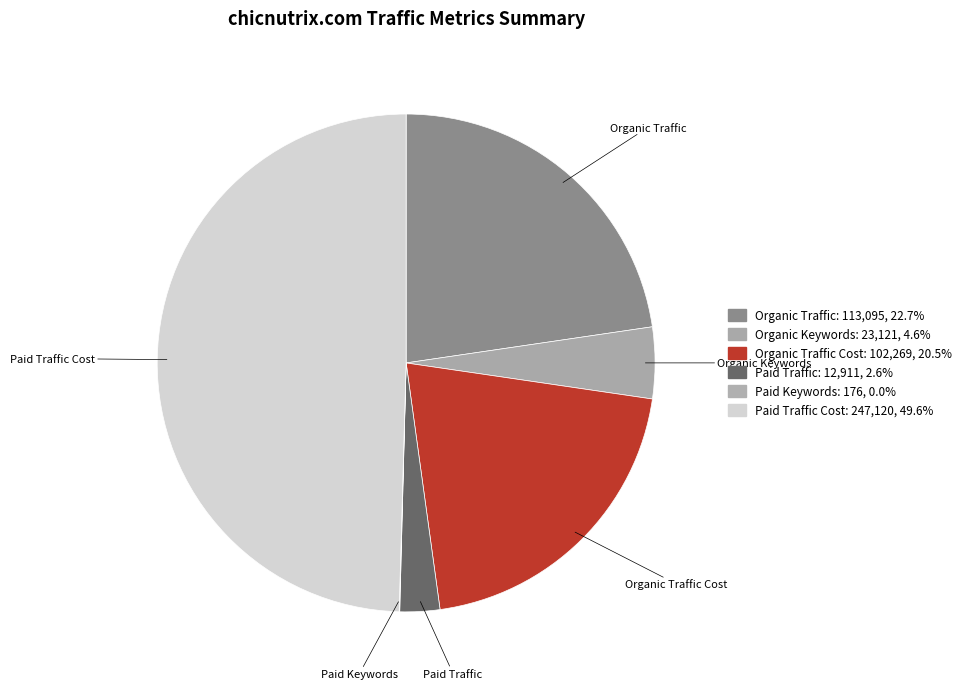

What is the largest slice in the pie chart?

Paid Traffic Cost